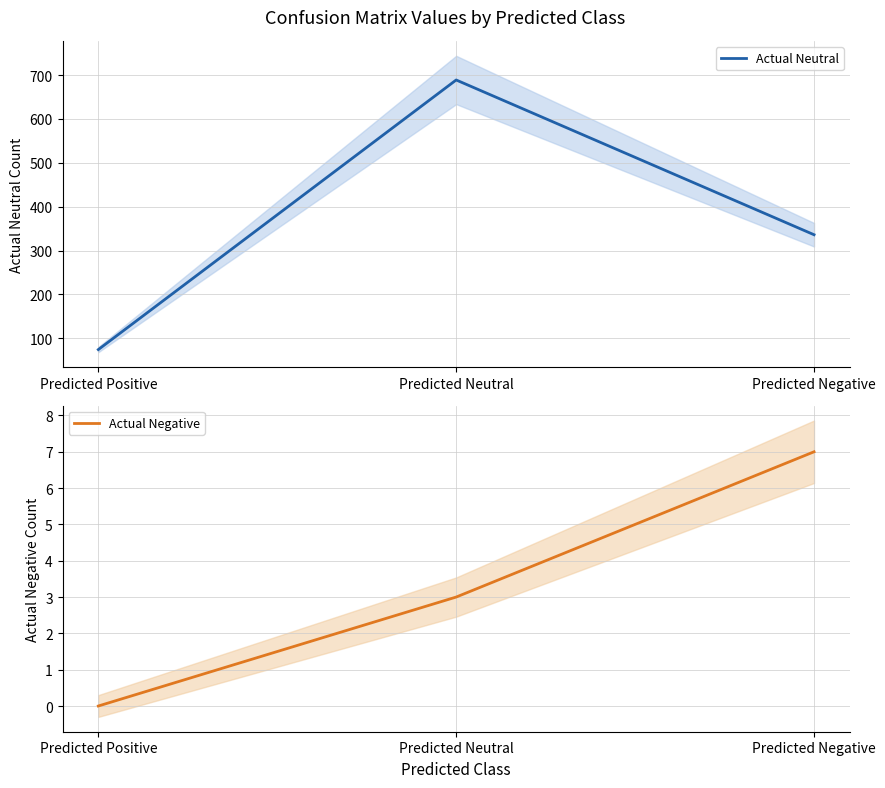

How many positive values does the Actual Negative series have?

2